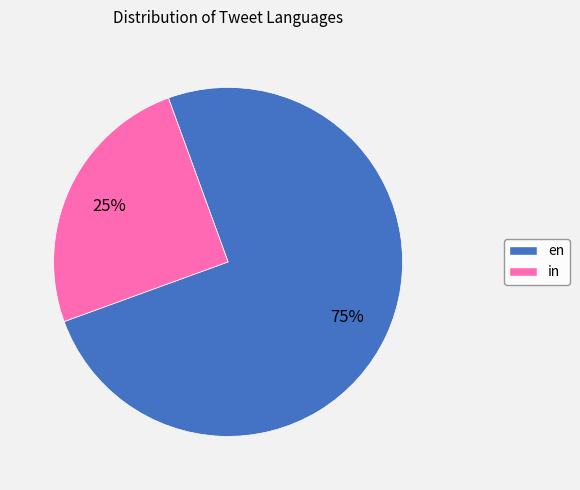

Count the number of slices in the pie.

2